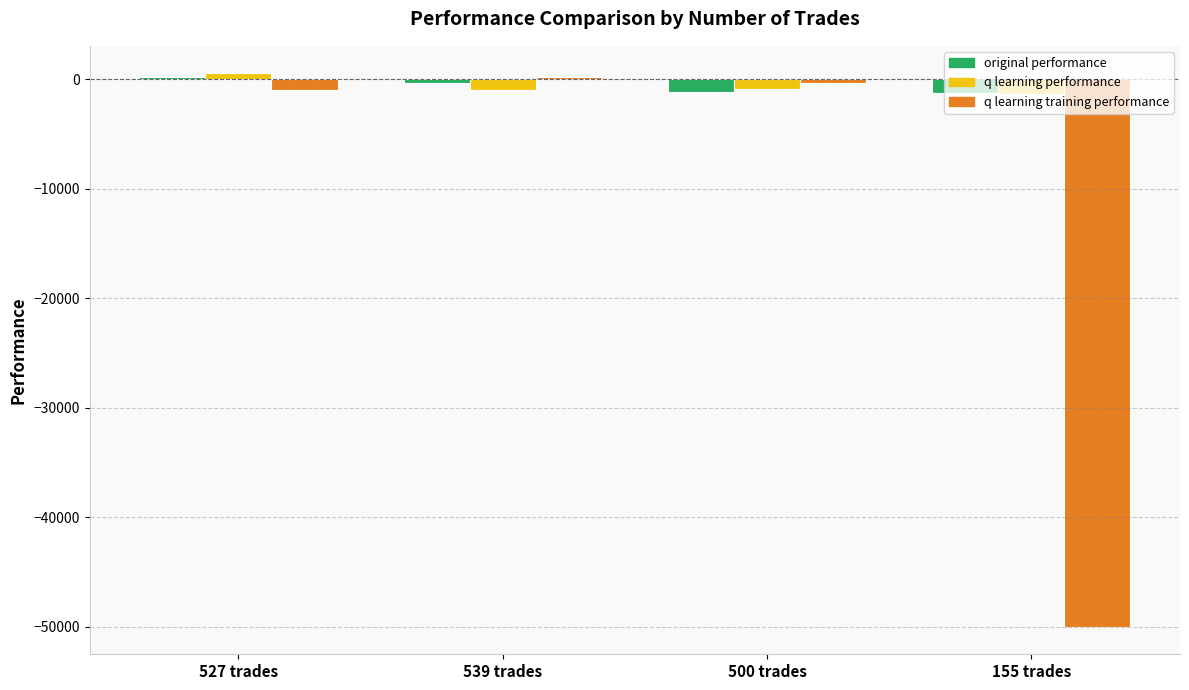

What is the average value of the q learning training performance series?

-12814.1